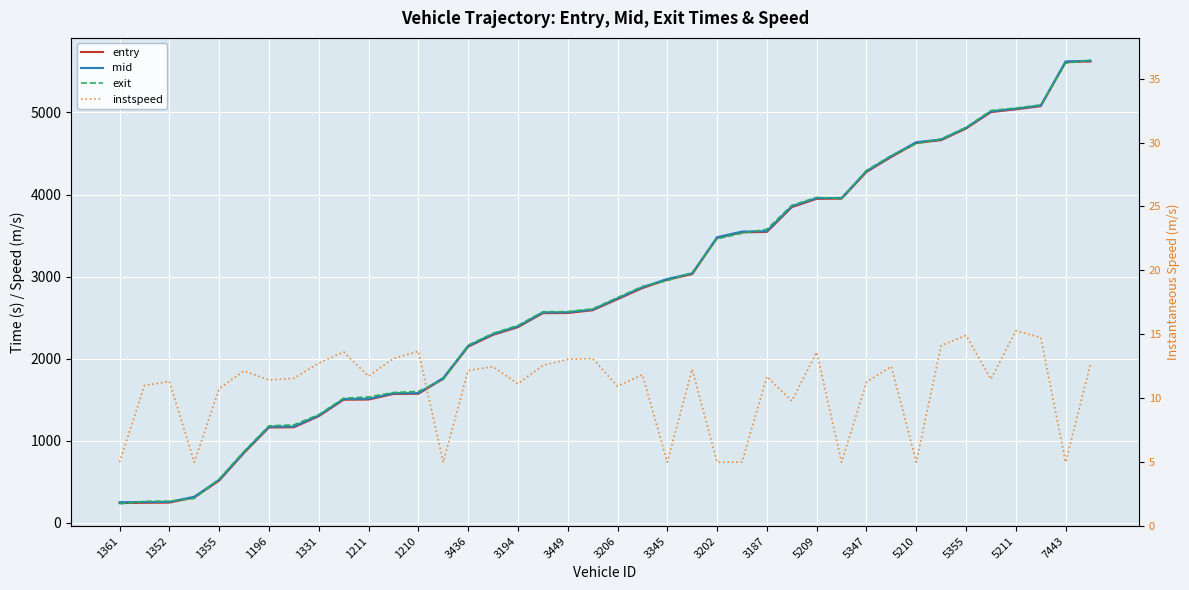

Which has a higher value, 35 or 7443?

35